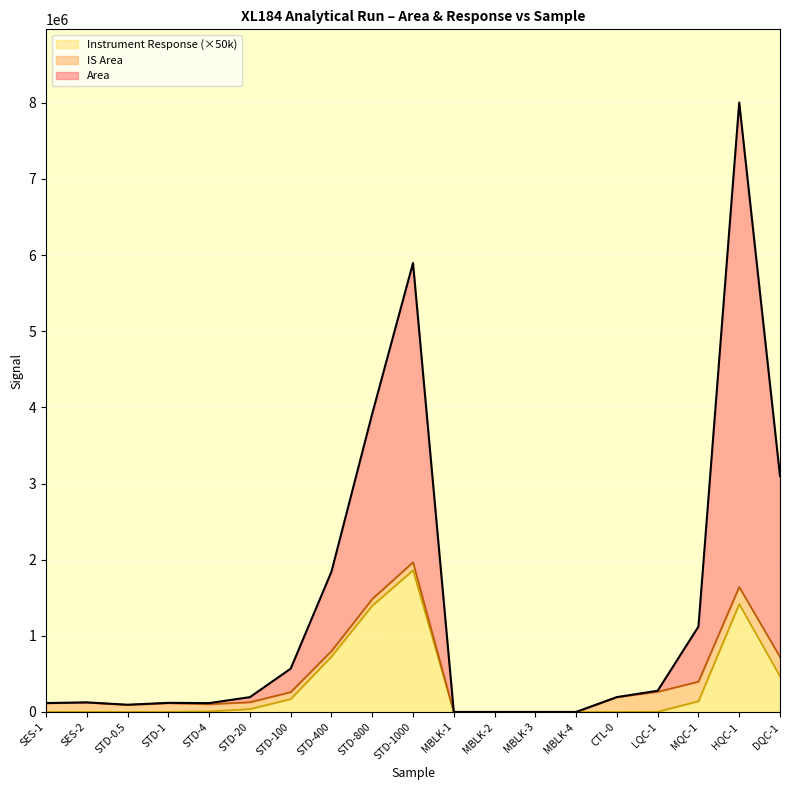

What is the label of the 15th point from the right?

STD-4